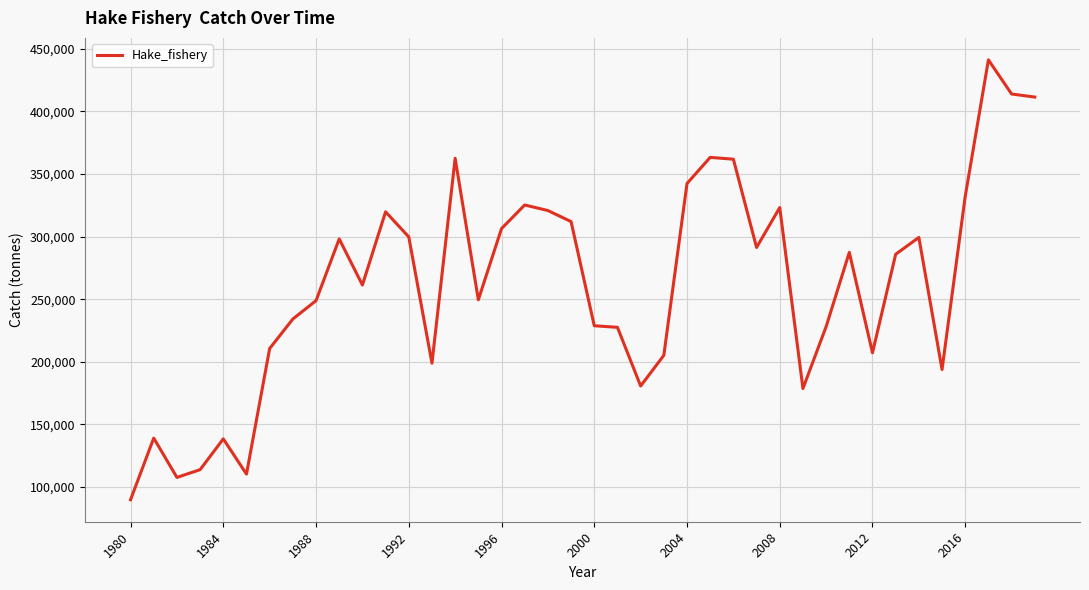

What is the maximum value shown in the chart?

440949.8